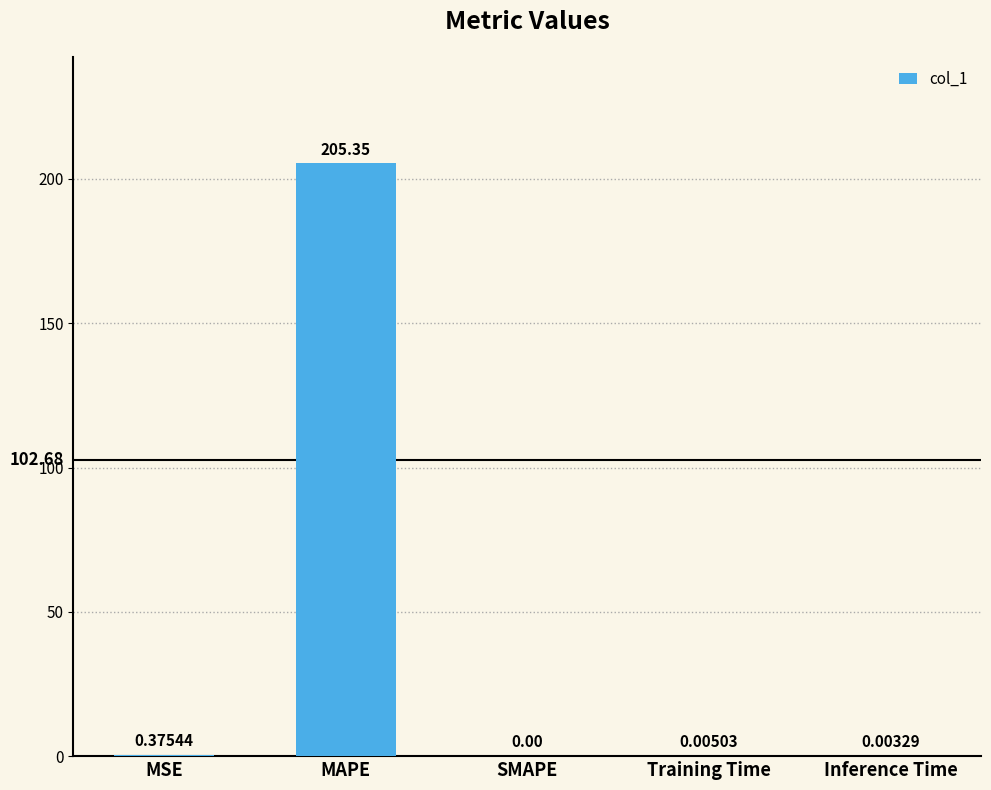

Which has a higher value, MAPE or SMAPE?

MAPE